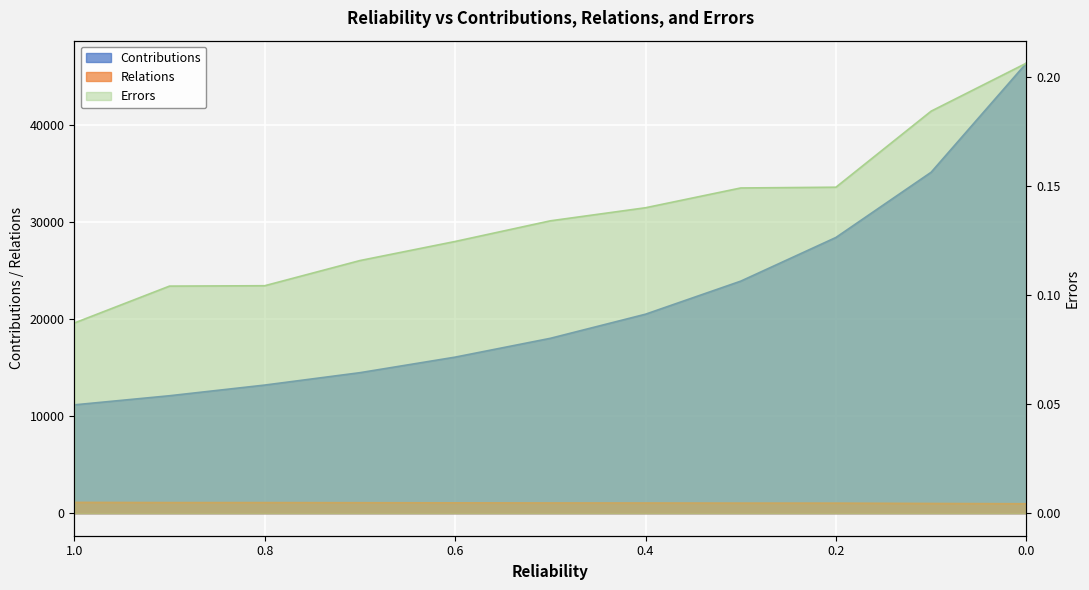

What is the sum of all Relations values?

11617.5